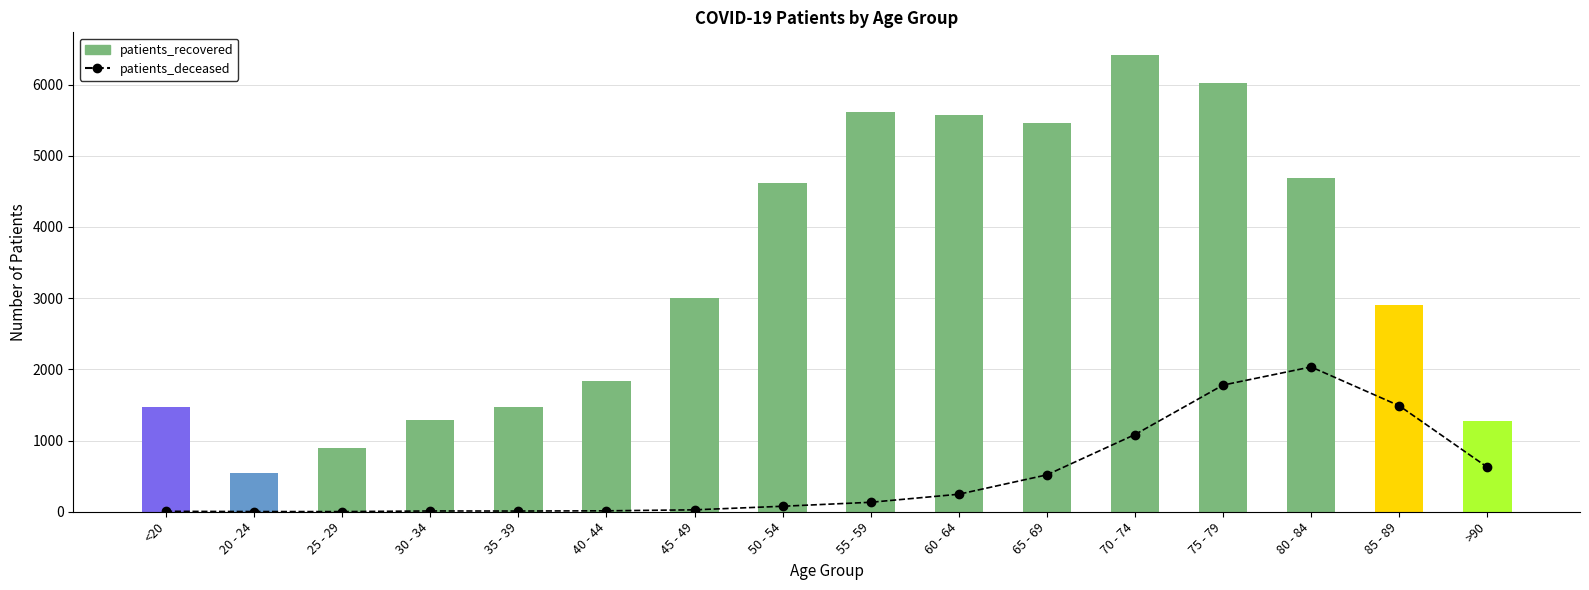

Reading left to right, what are all the values shown in this chart?

patients_deceased: <20=6	20 - 24=3	25 - 29=2	30 - 34=11	35 - 39=10	40 - 44=13	45 - 49=27	50 - 54=77	55 - 59=133	60 - 64=246	65 - 69=518	70 - 74=1084	75 - 79=1779	80 - 84=2034	85 - 89=1489	>90=626
patients_recovered: <20=1476	20 - 24=547	25 - 29=892	30 - 34=1285	35 - 39=1476	40 - 44=1830	45 - 49=3001	50 - 54=4623	55 - 59=5608	60 - 64=5579	65 - 69=5459	70 - 74=6413	75 - 79=6022	80 - 84=4686	85 - 89=2898	>90=1277